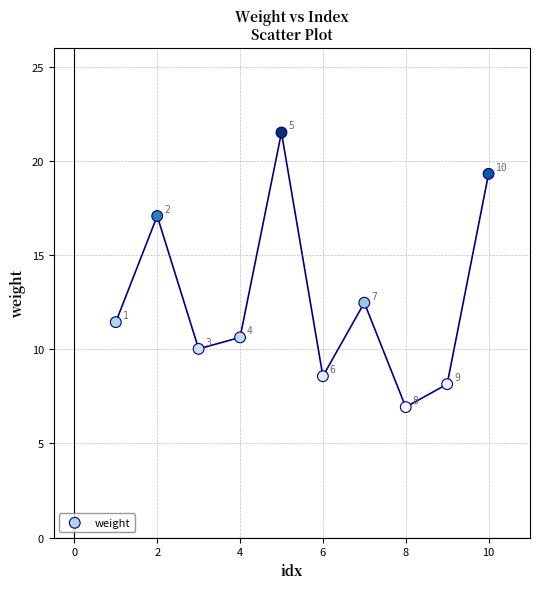

What is the range of Y values (max minus min)?

14.6